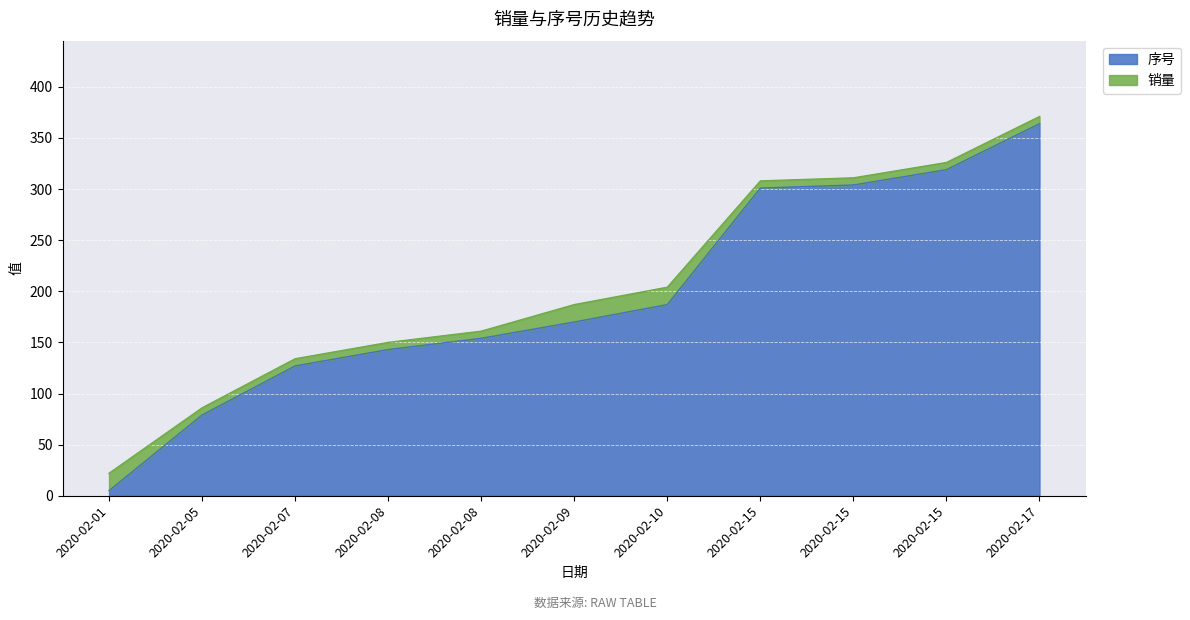

What is the greatest value displayed?

364